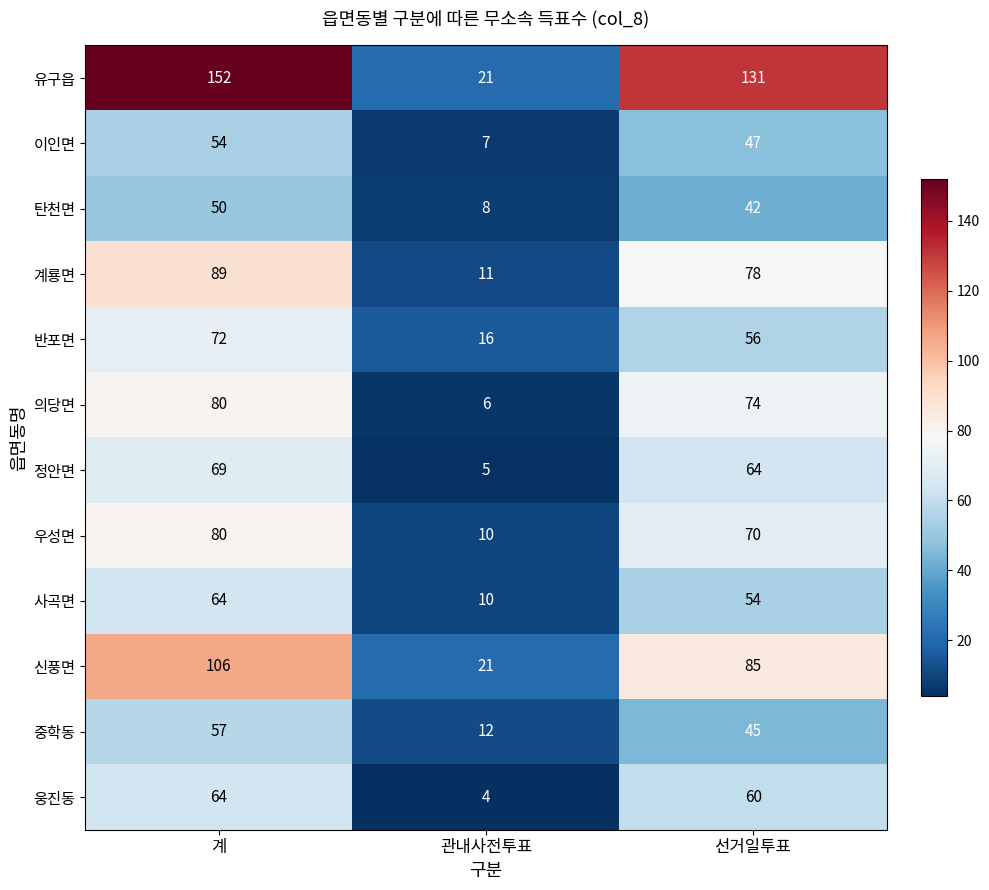

At 선거일투표, list the series in order from largest to smallest.

유구읍, 신풍면, 계룡면, 의당면, 우성면, 정안면, 웅진동, 반포면, 사곡면, 이인면, 중학동, 탄천면